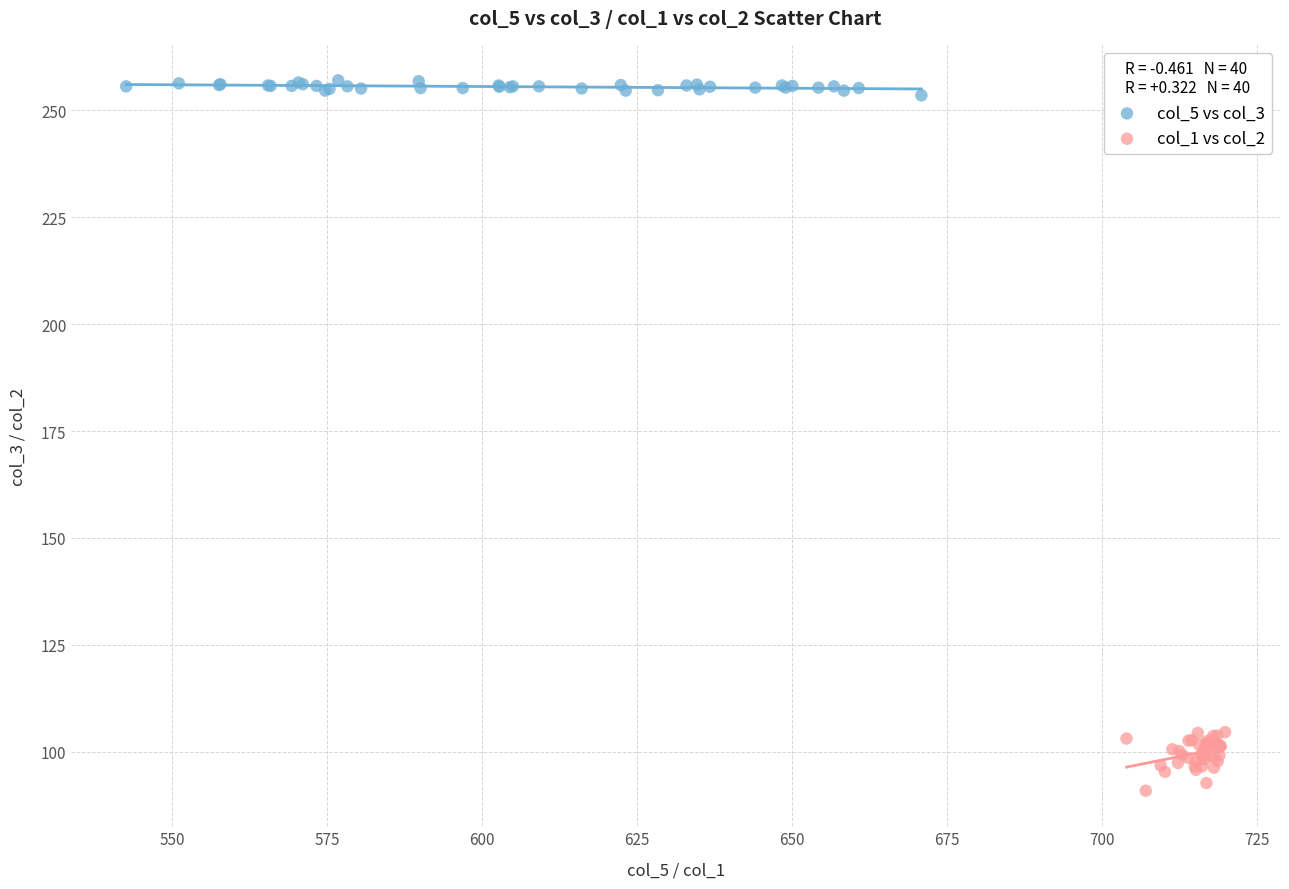

Which series contains the lowest Y value?

col_1 vs col_2